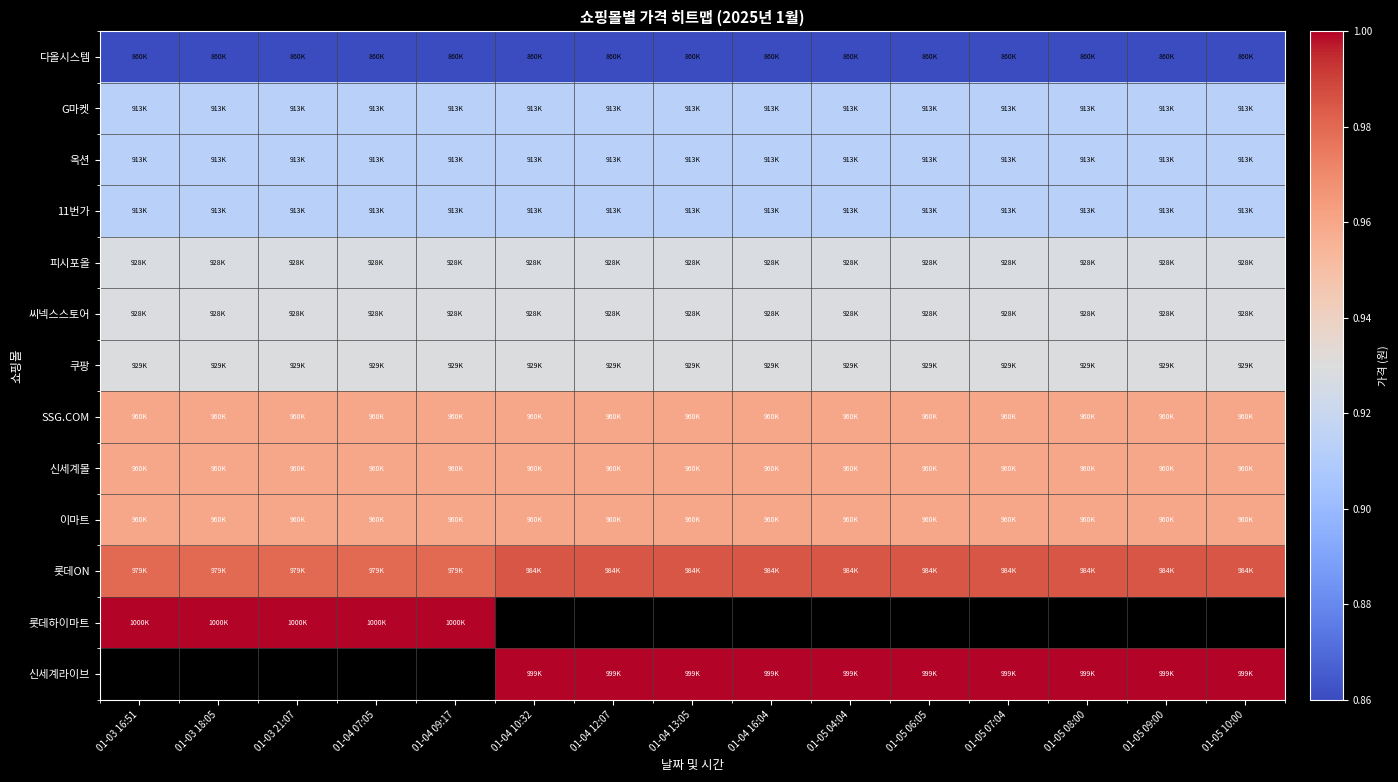

At 01-05 04:04, list the series in order from smallest to largest.

다올시스템, G마켓, 옥션, 11번가, 피시포올, 씨넥스스토어, 쿠팡, SSG.COM, 신세계몰, 이마트, 롯데ON, 롯데하이마트, 신세계라이브